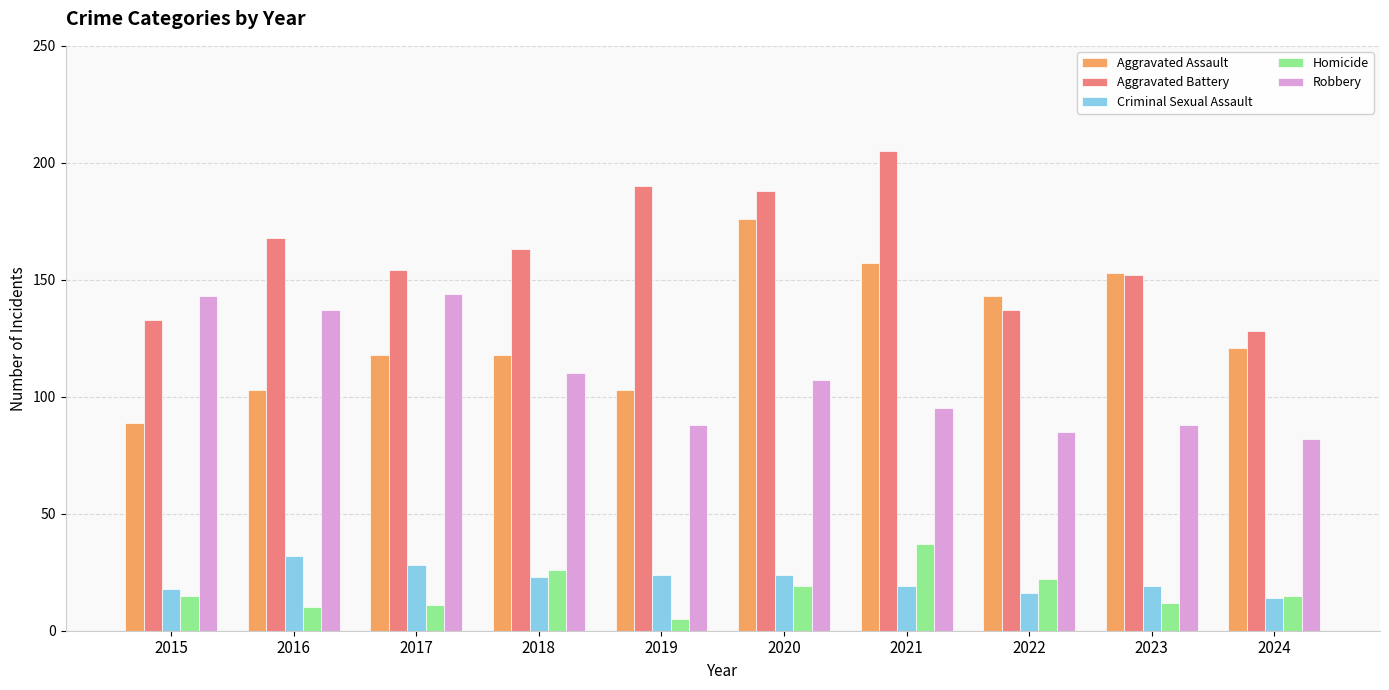

Which series changed the most between 2015 and 2017?

Aggravated Assault